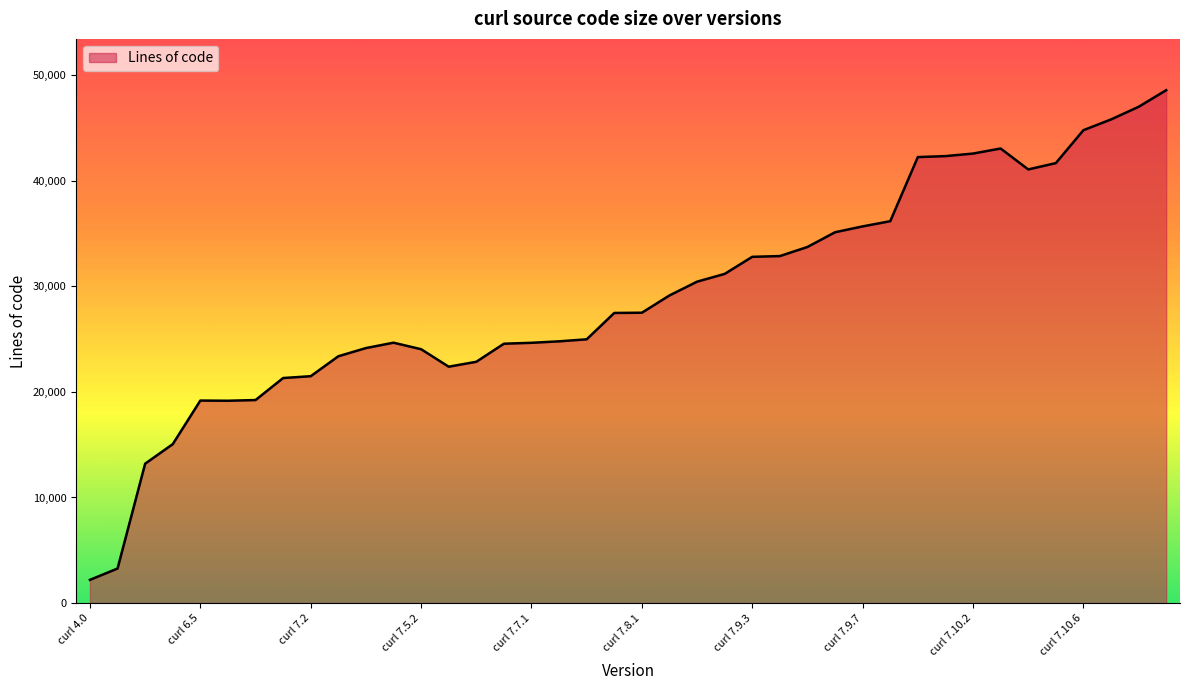

What is the smallest value displayed?

2200